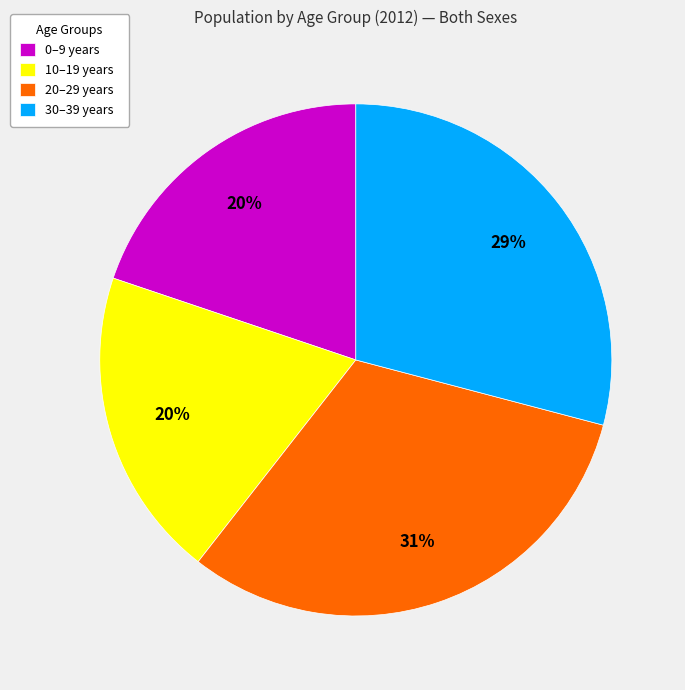

Which has a higher value, 20–29 years or 10–19 years?

20–29 years